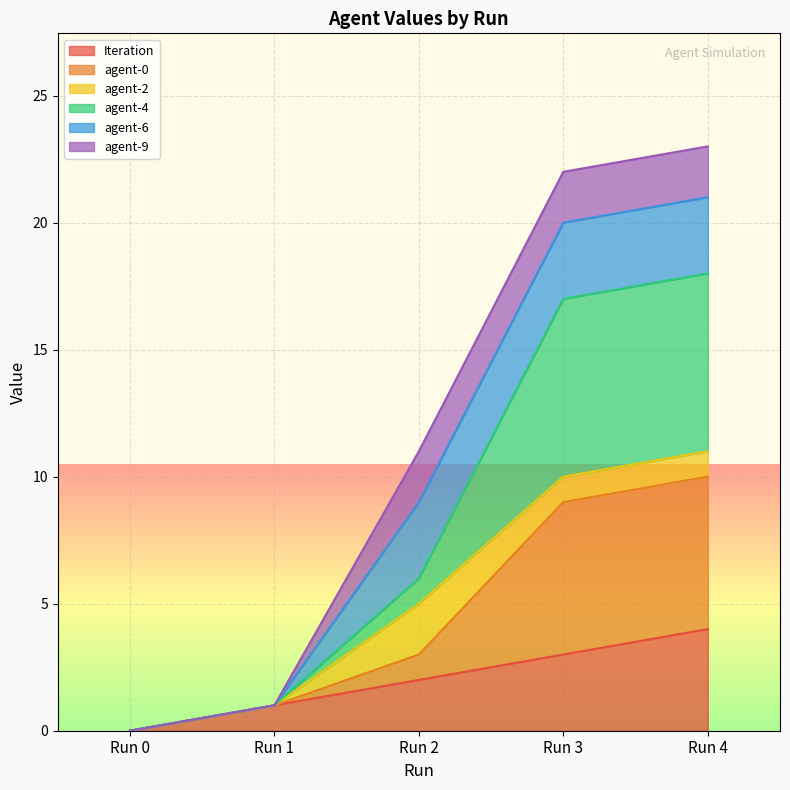

Which category has the lowest value in the Iteration series?

Run 0